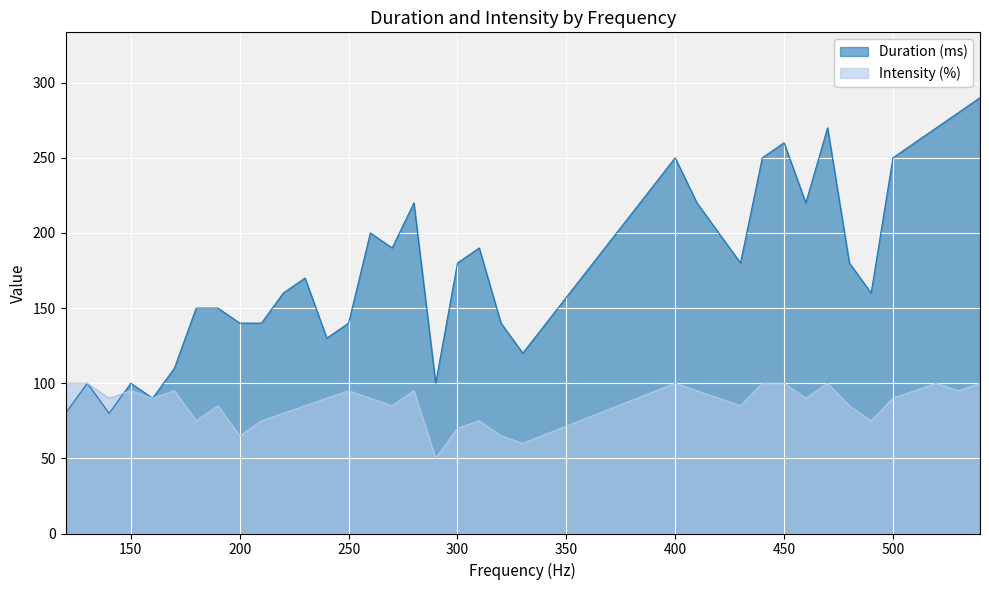

Which category has the lowest value across all series?

290